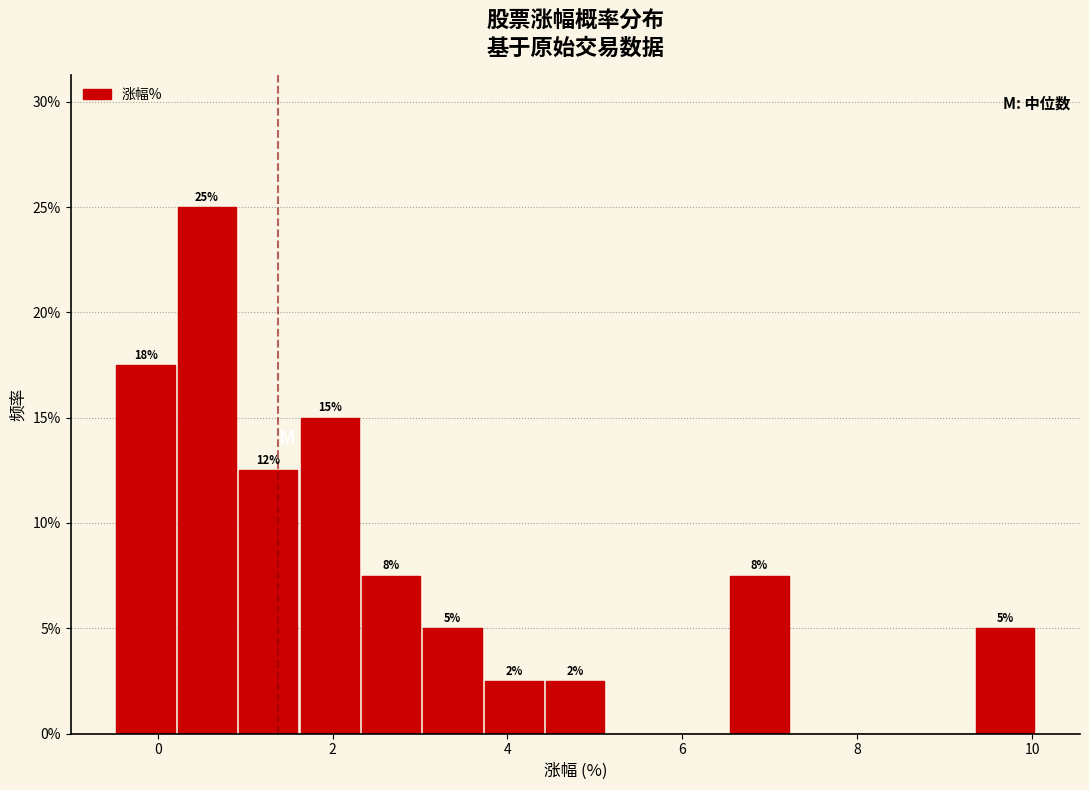

Read against the x-axis, roughly where is the centre of the tallest bar?

0.6